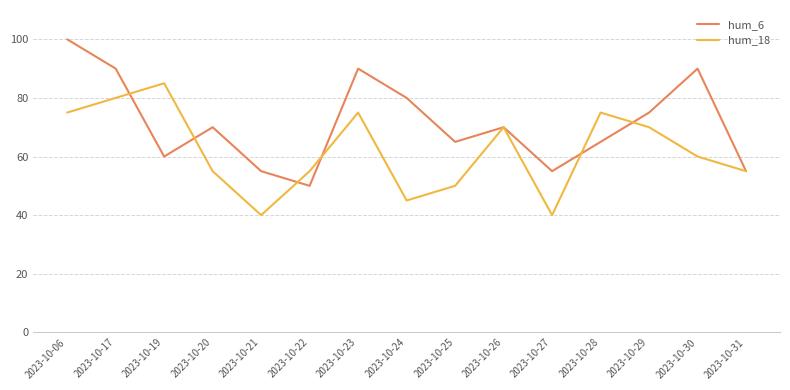

Is this an area chart (filled region under the line)?

No